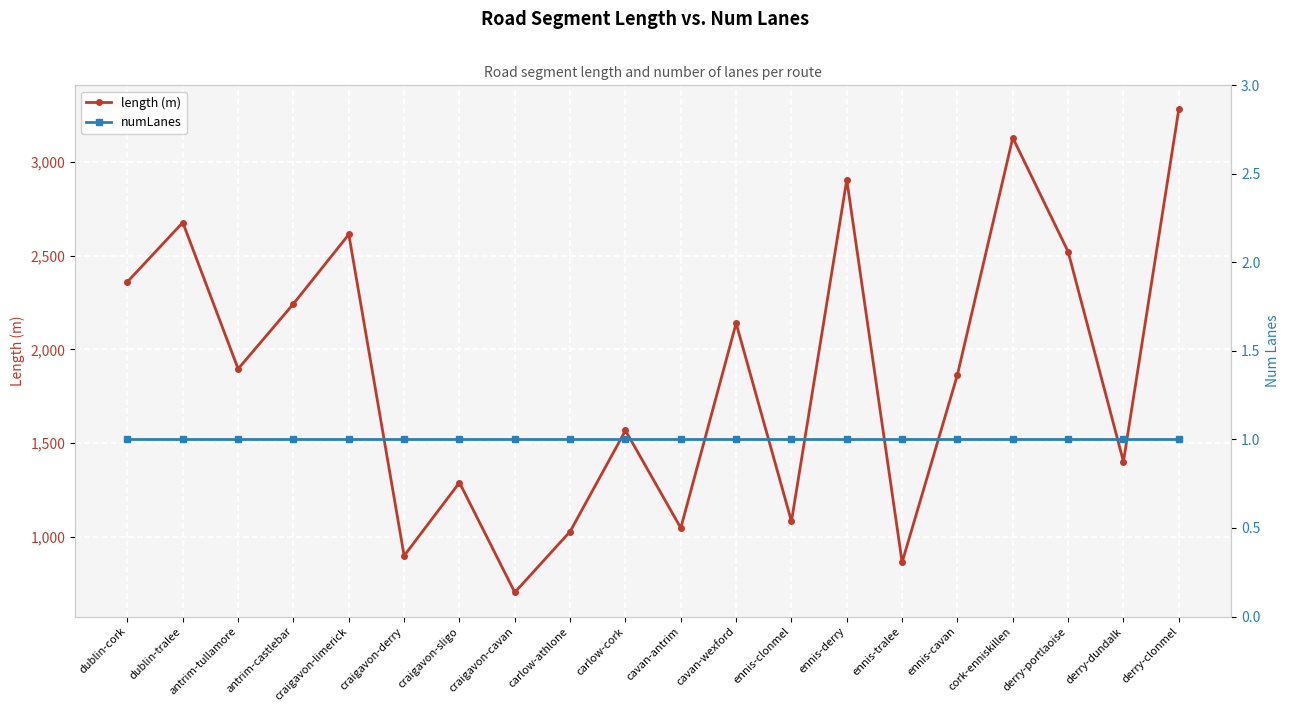

At how many categories does at least one series exceed 1340?

13